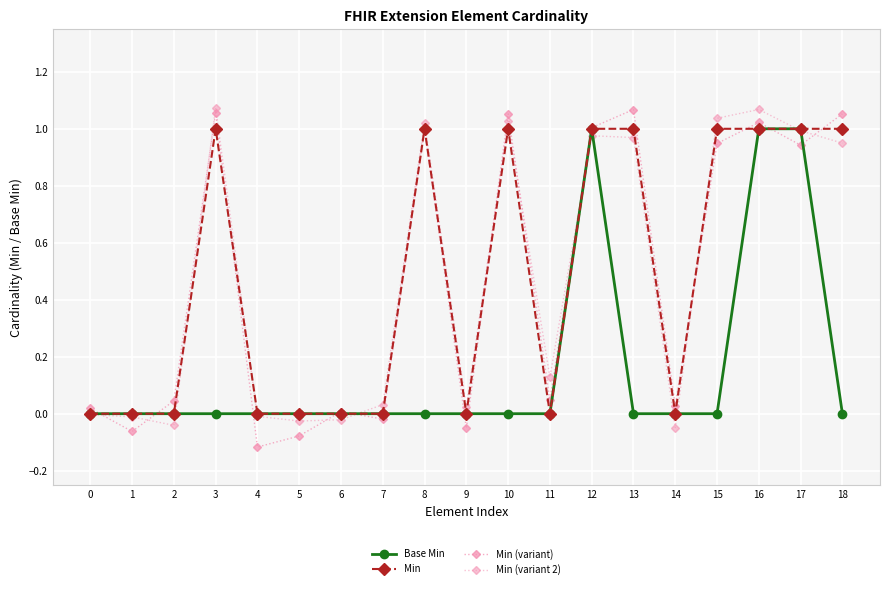

At which label does Min (variant 2) reach its minimum?

14